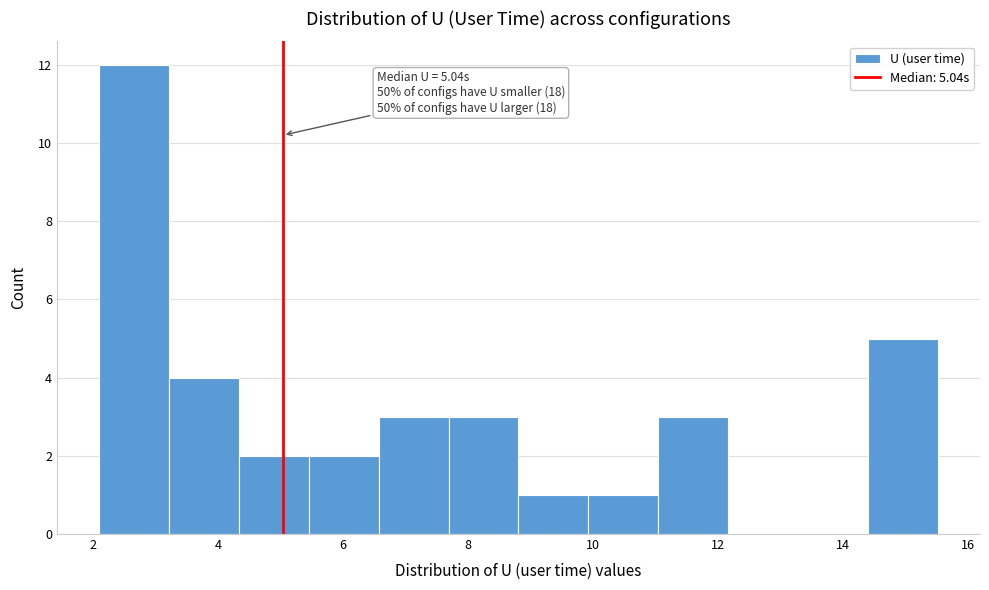

Over which range of the x-axis is the bar tallest?

2.0 to 3.2